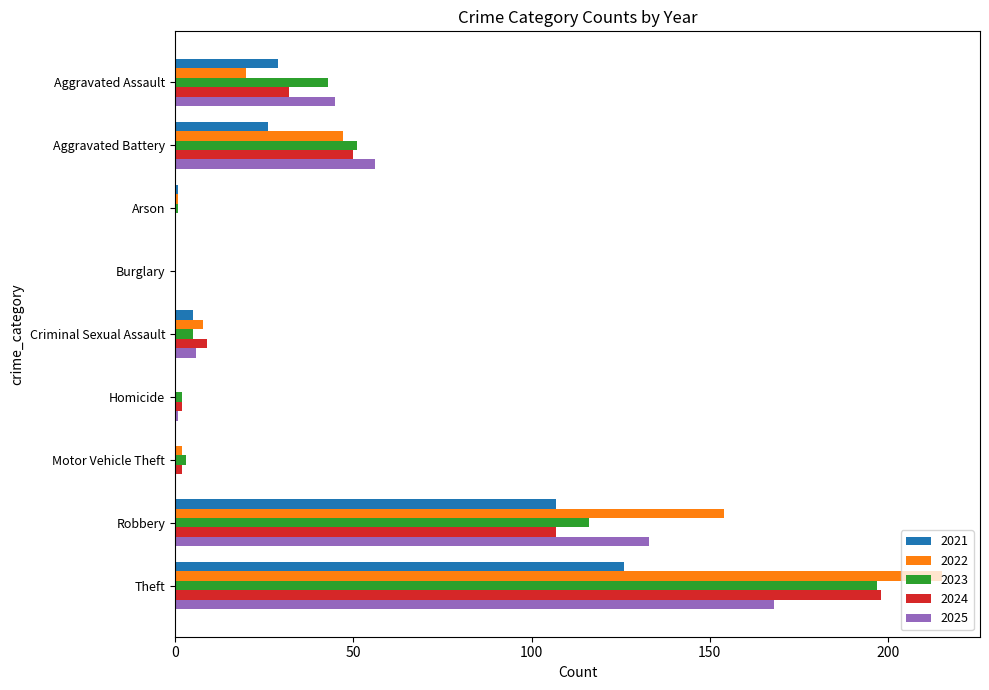

How many series are shown in this chart?

5